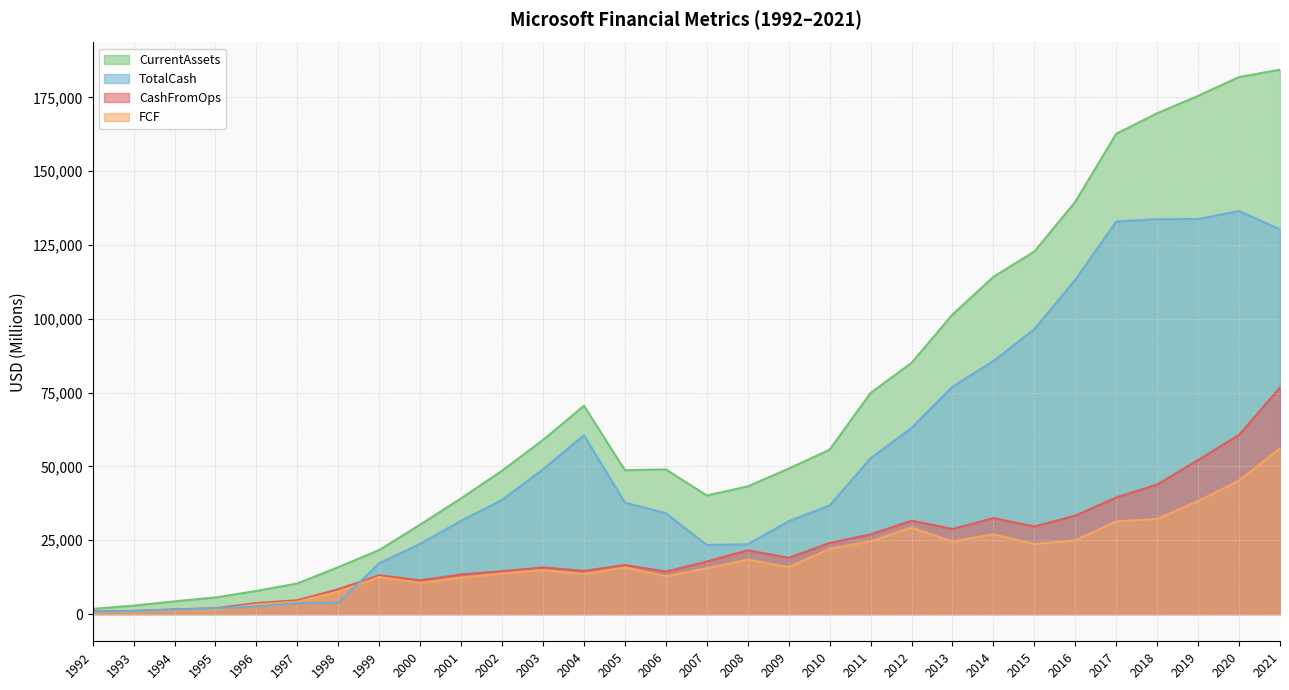

Does the chart have visible grid lines?

Yes